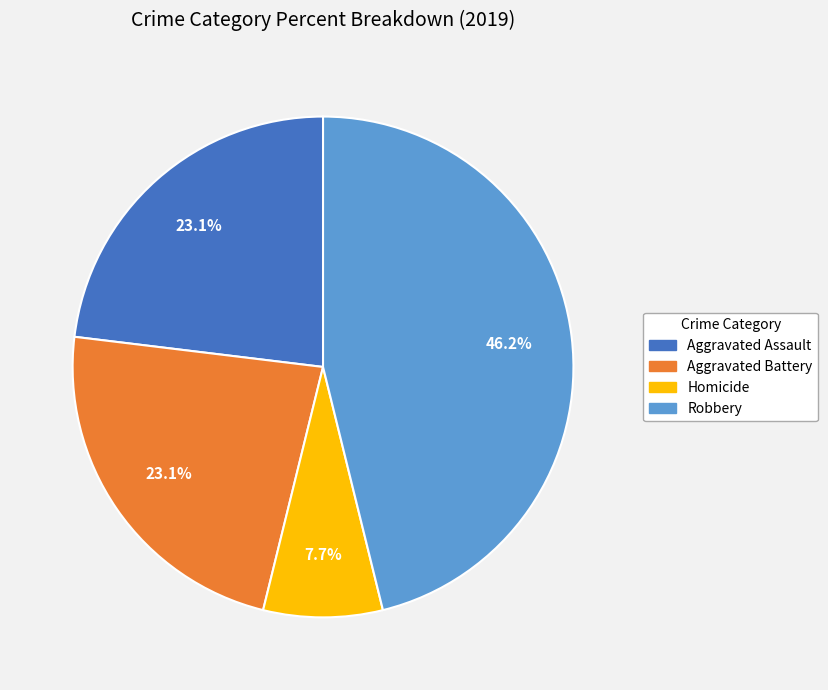

Is there a majority slice in this chart?

No